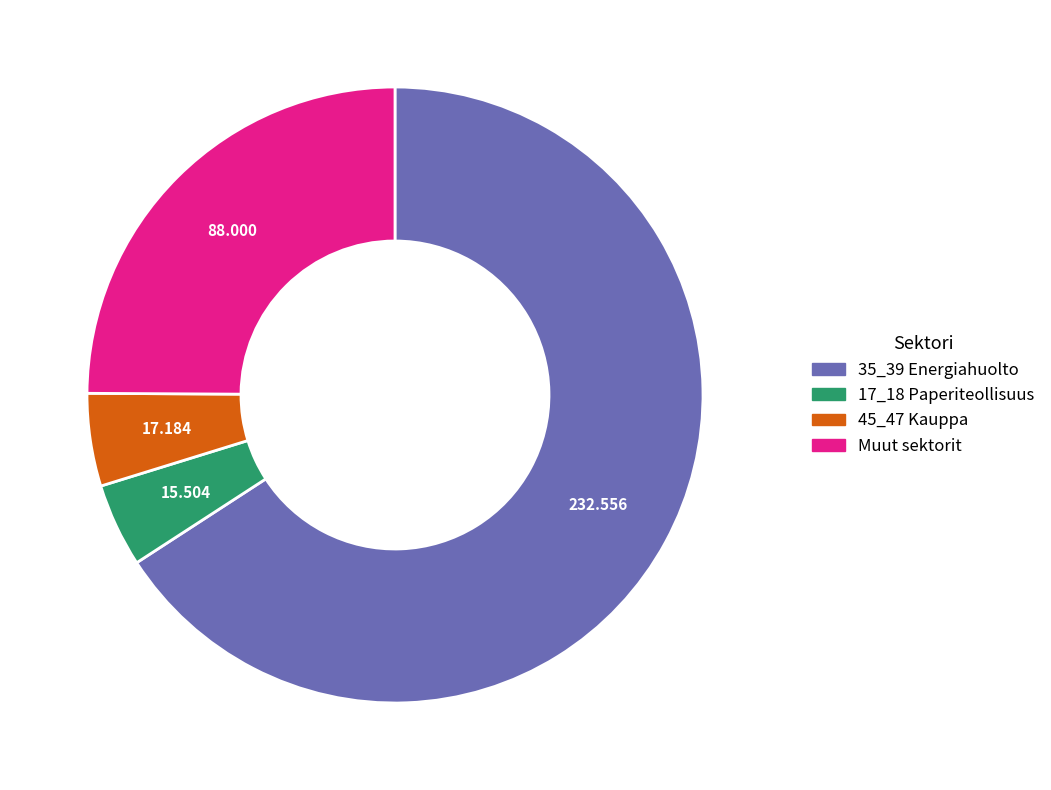

Is there any slice that represents more than half of the pie?

Yes